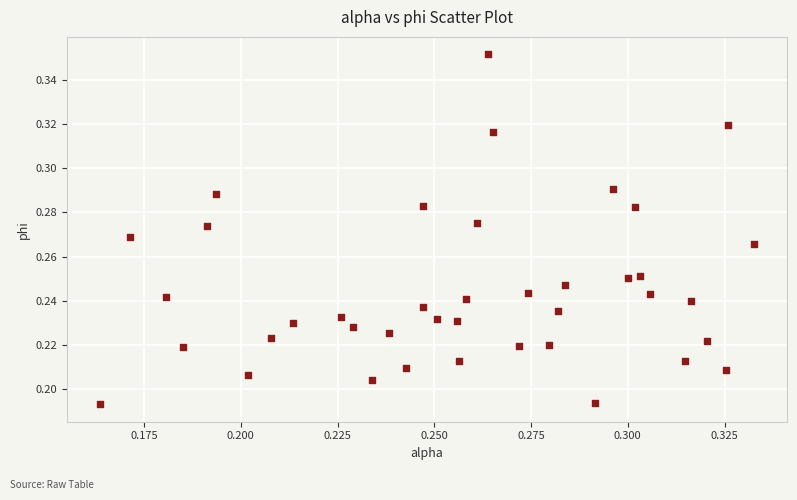

How many points are shown in the scatter plot?

40